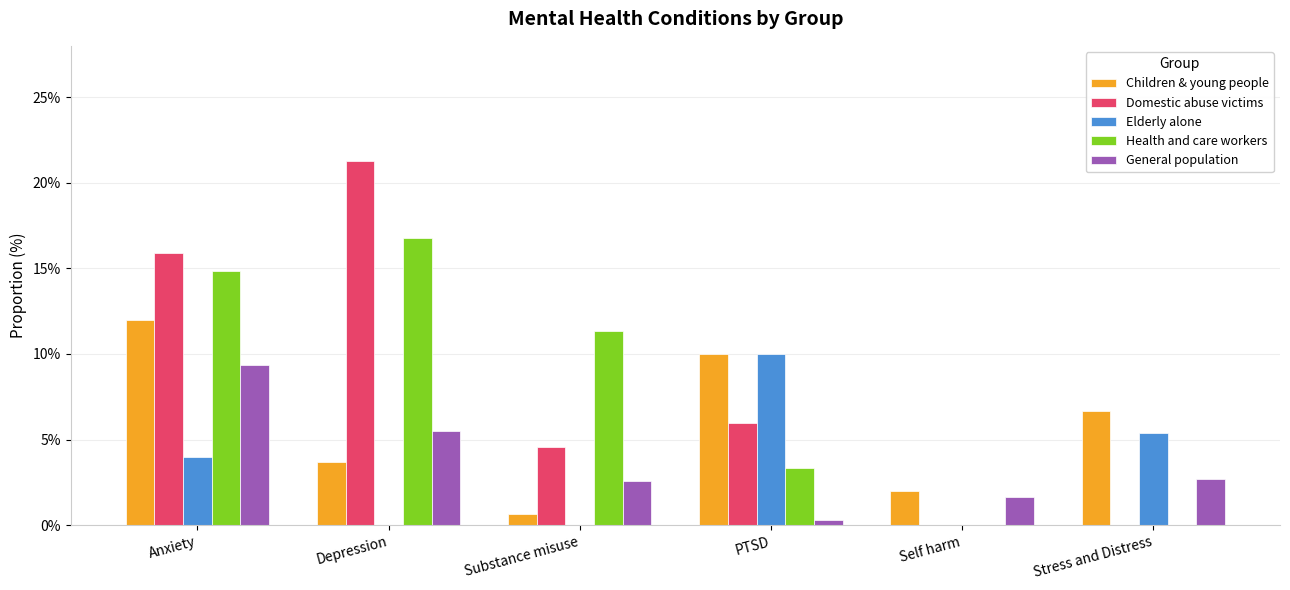

What position from the right is Self harm?

2